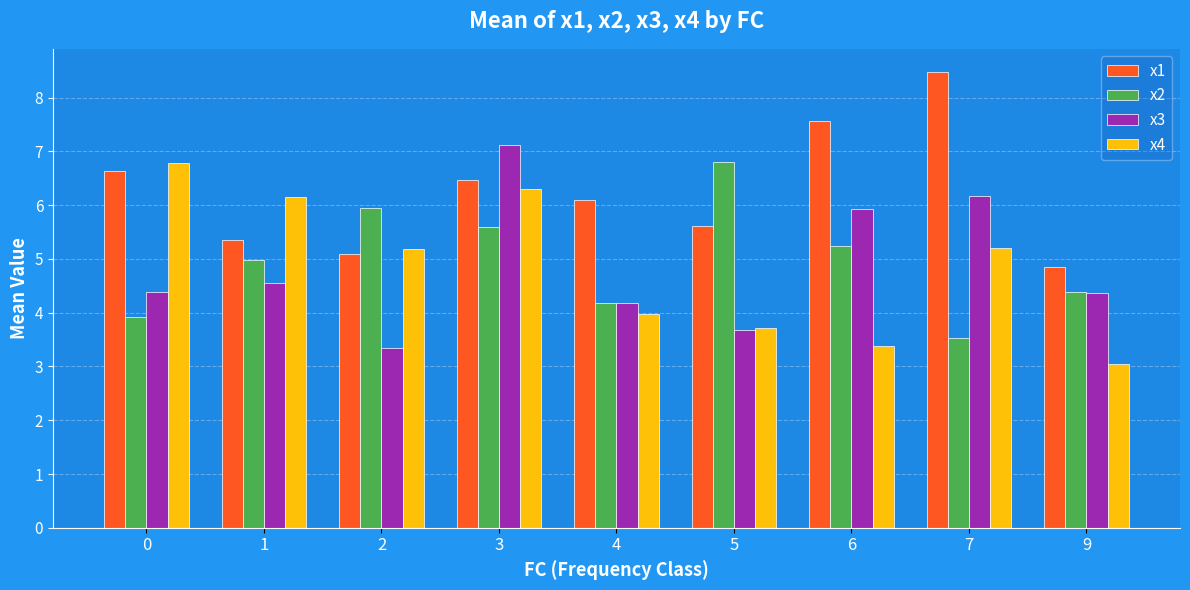

Which label corresponds to the largest value in the chart?

7